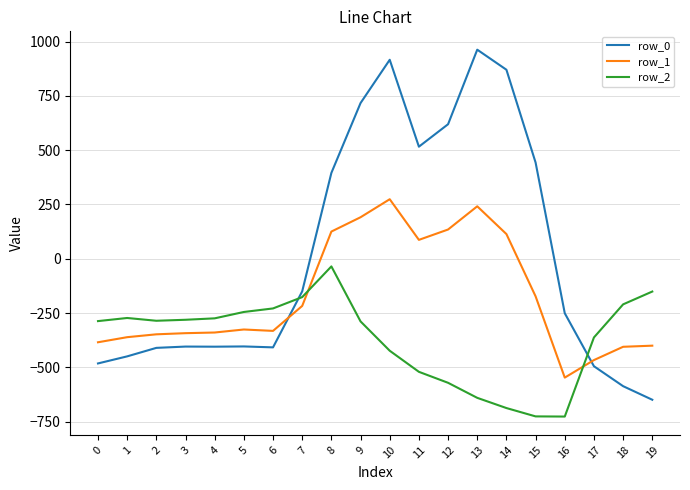

What is the difference between the row_2 values at 1 and 7?

96.1